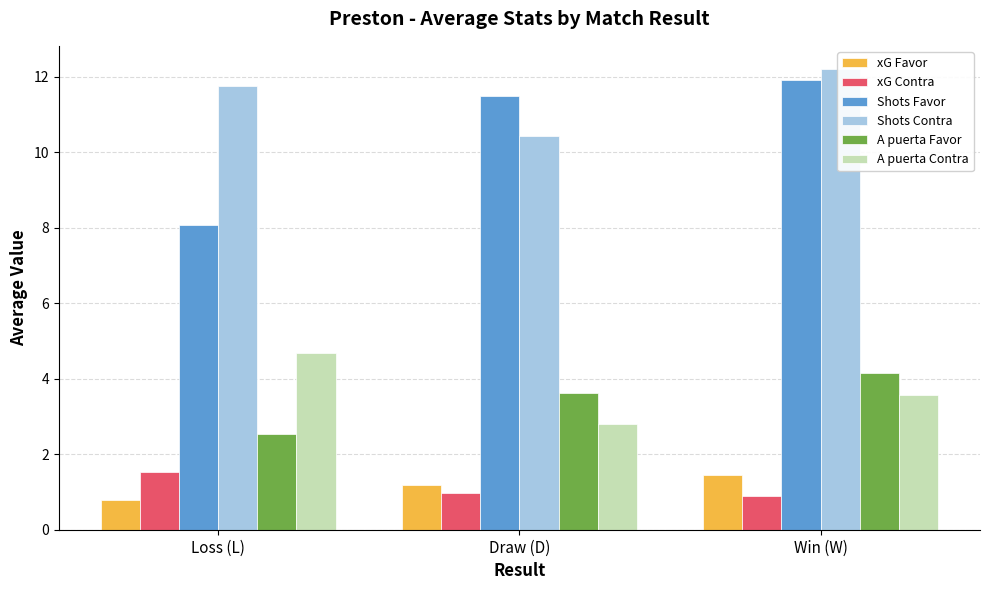

What is the lowest value of the xG Favor series?

0.8